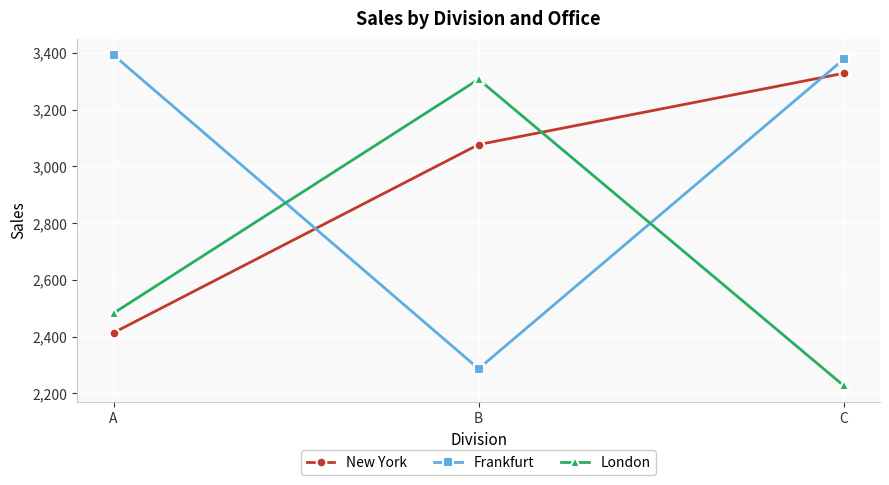

True or false: London has a value of 2483 at A.

True